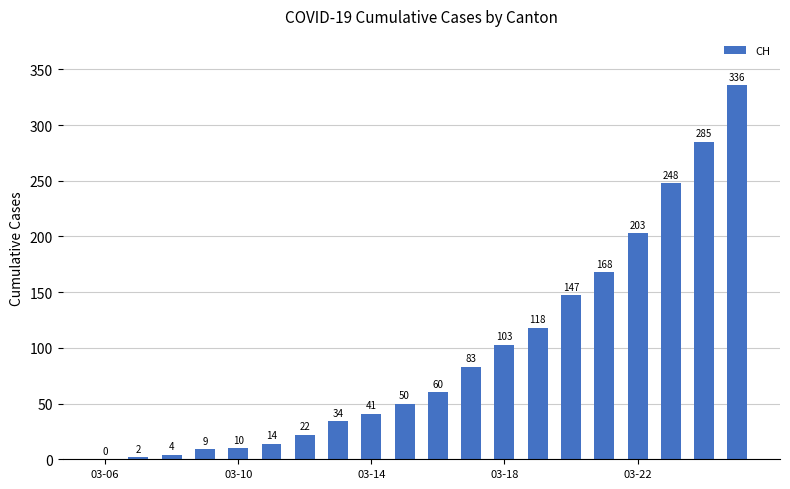

What is the sum of all values?

1937